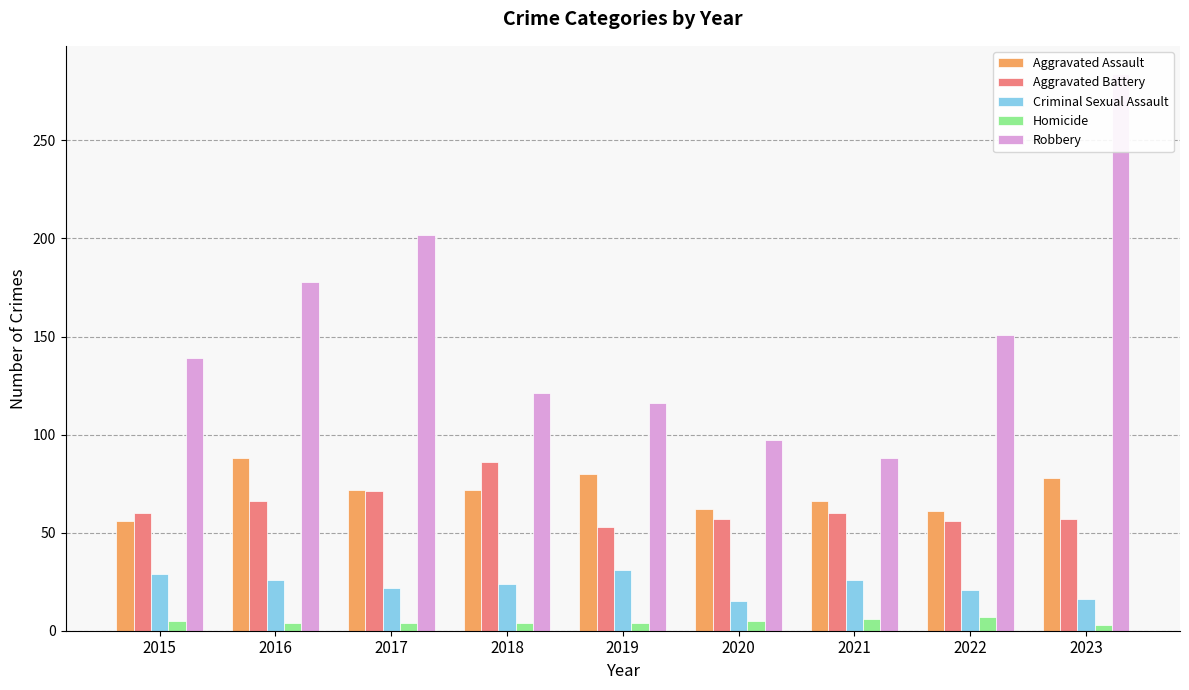

Does the chart contain stacked bars?

No